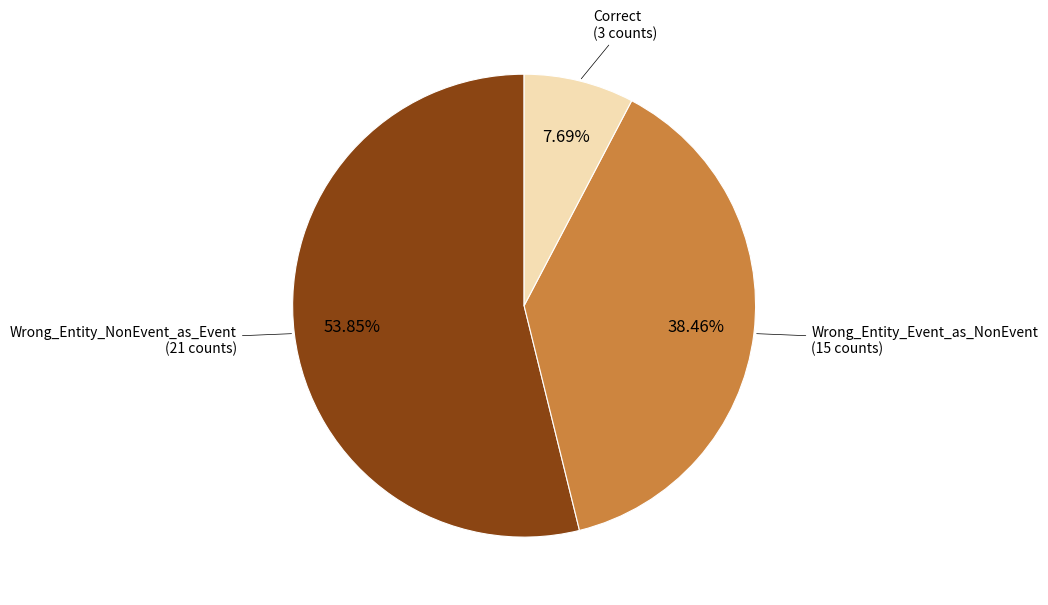

How many slices are in this pie chart?

3